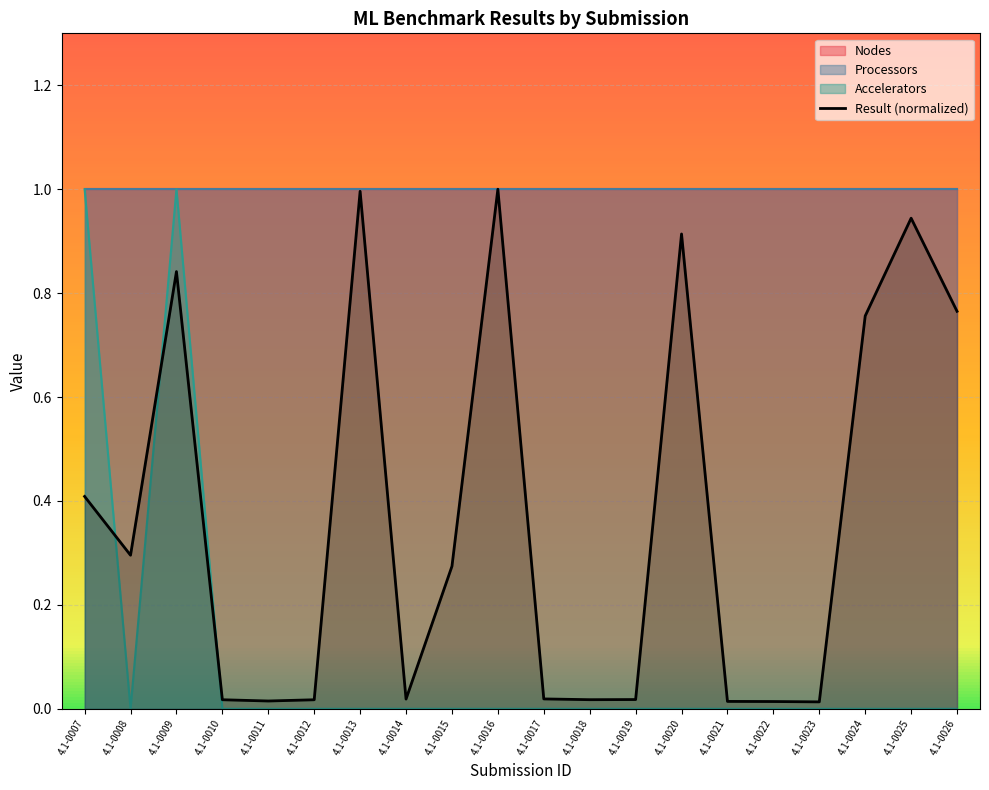

Does the chart display data point markers on the line(s)?

No